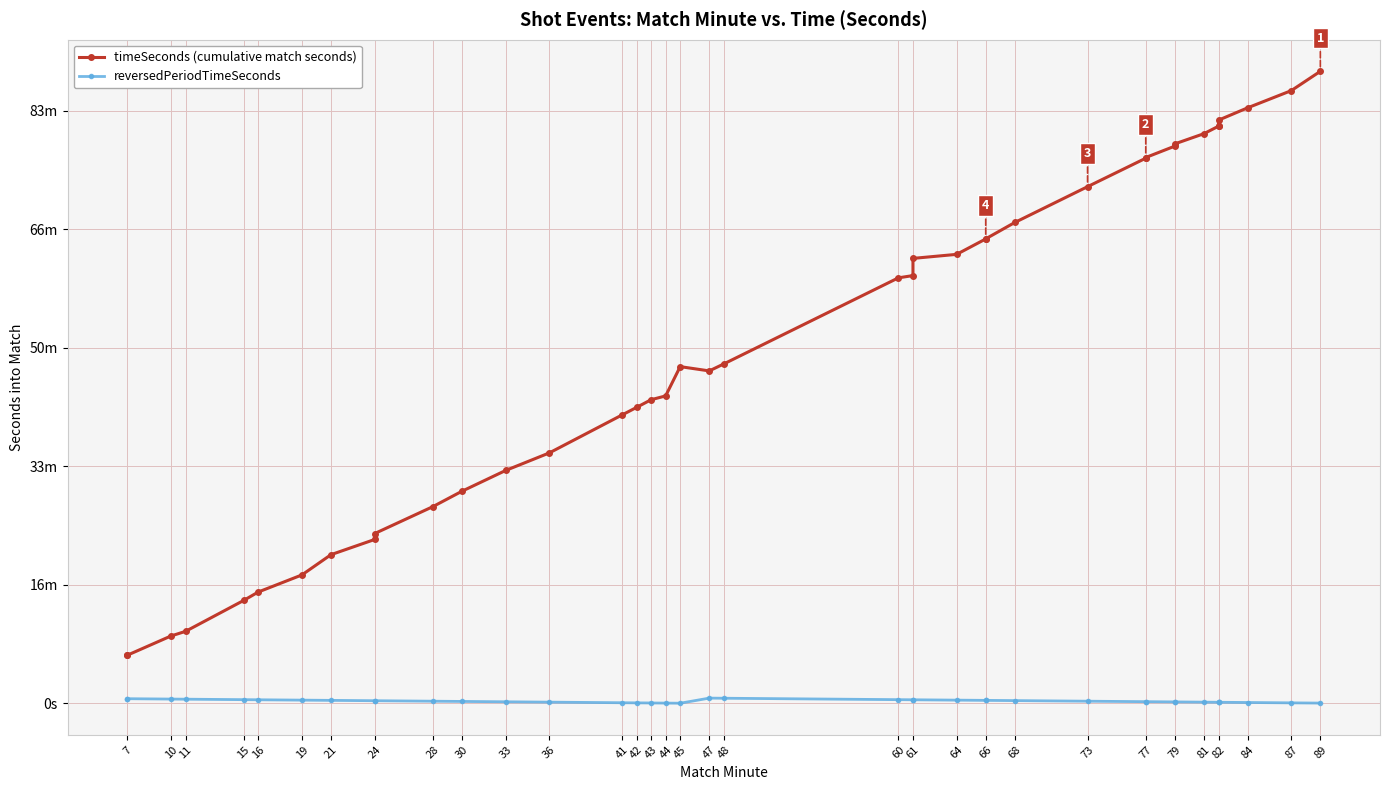

Which series has the widest spread of values?

timeSeconds (cumulative match seconds)